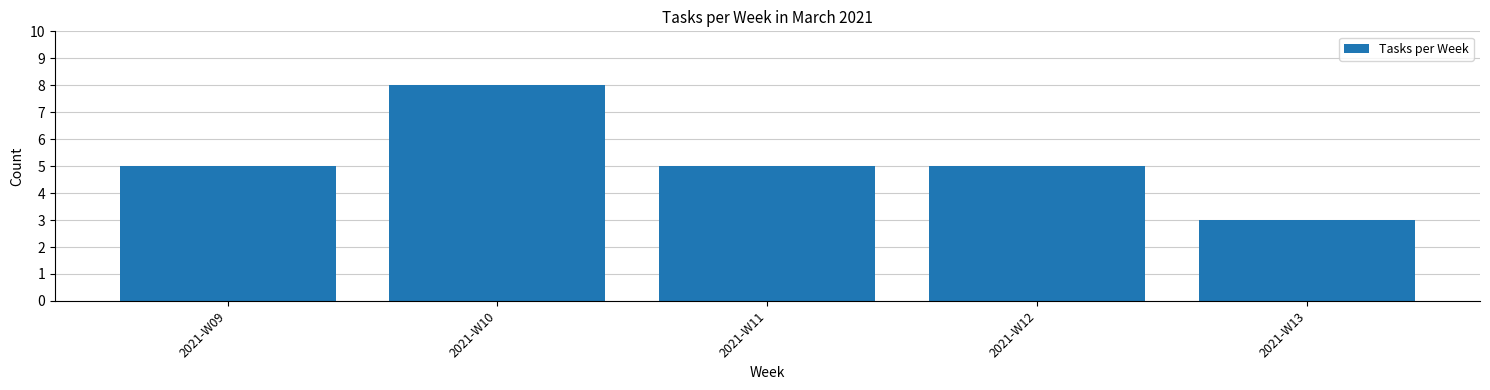

Reading left to right, list all the values displayed in this chart.

2021-W09=5	2021-W10=8	2021-W11=5	2021-W12=5	2021-W13=3